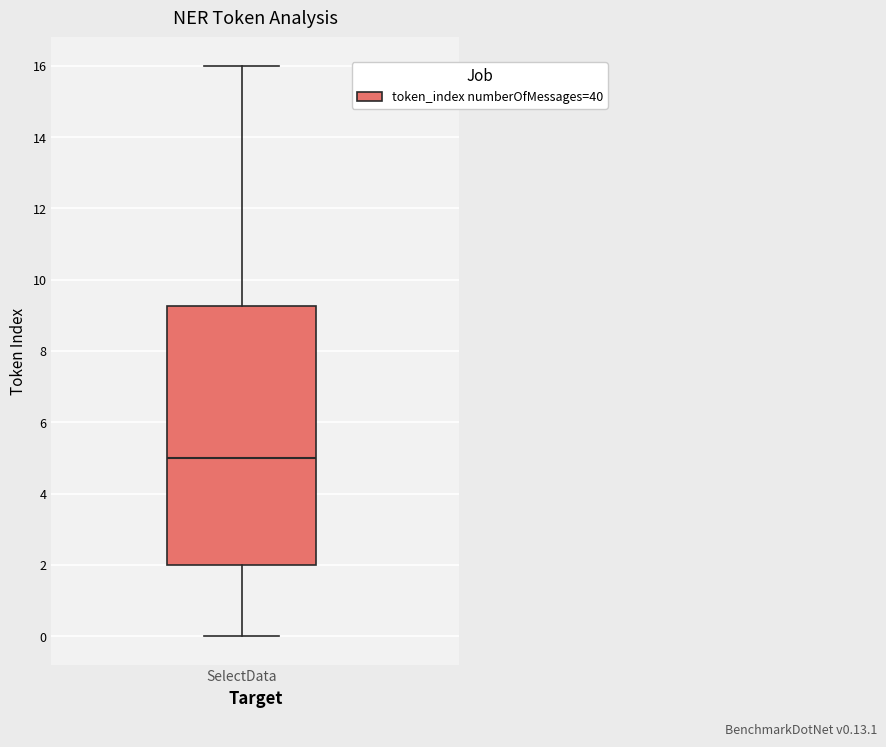

Transcribe this box plot: give where the median line is, the range the box spans, and where the two whiskers end, as read against the y-axis. The values are not printed on the chart, so give them approximately, as read against the axis.

median 5.0, box 2.0 to 9.2, whiskers 0.0 to 16.0